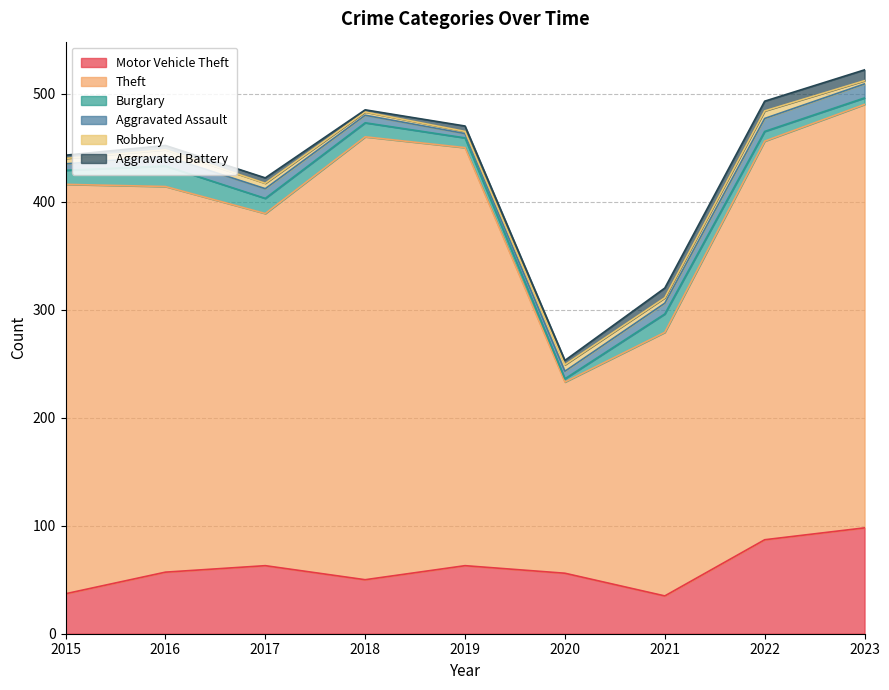

Where is the first local maximum for Burglary?

2016